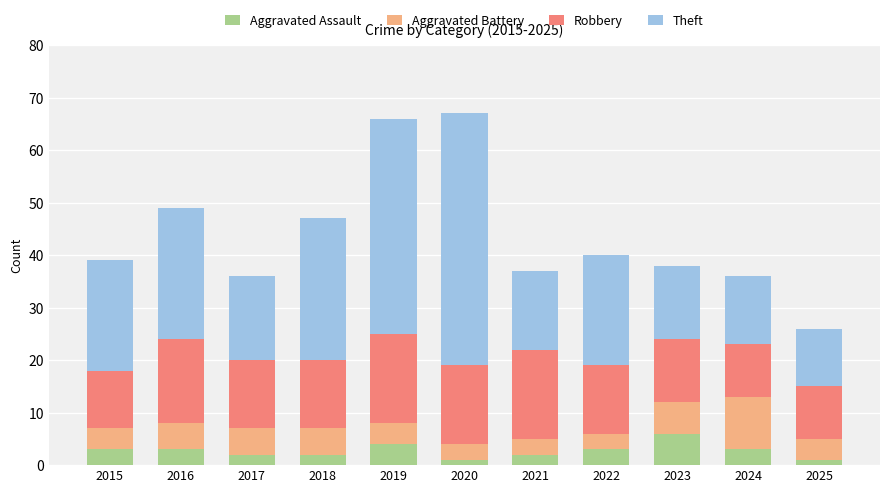

What is the total value across all series at 2015?

39